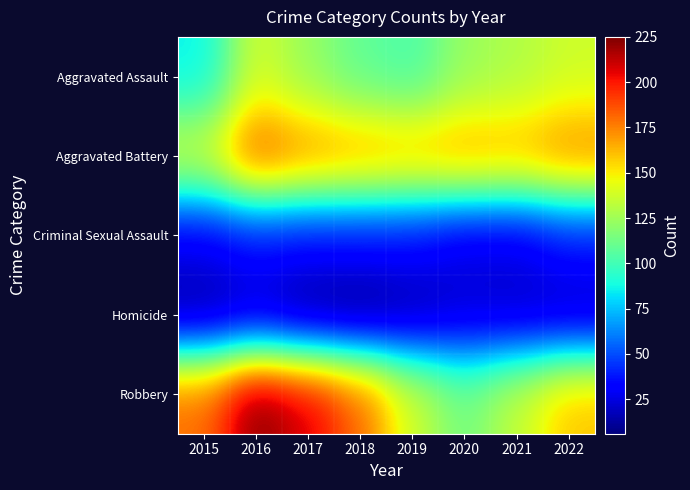

Which series has the largest range (max minus min)?

Robbery